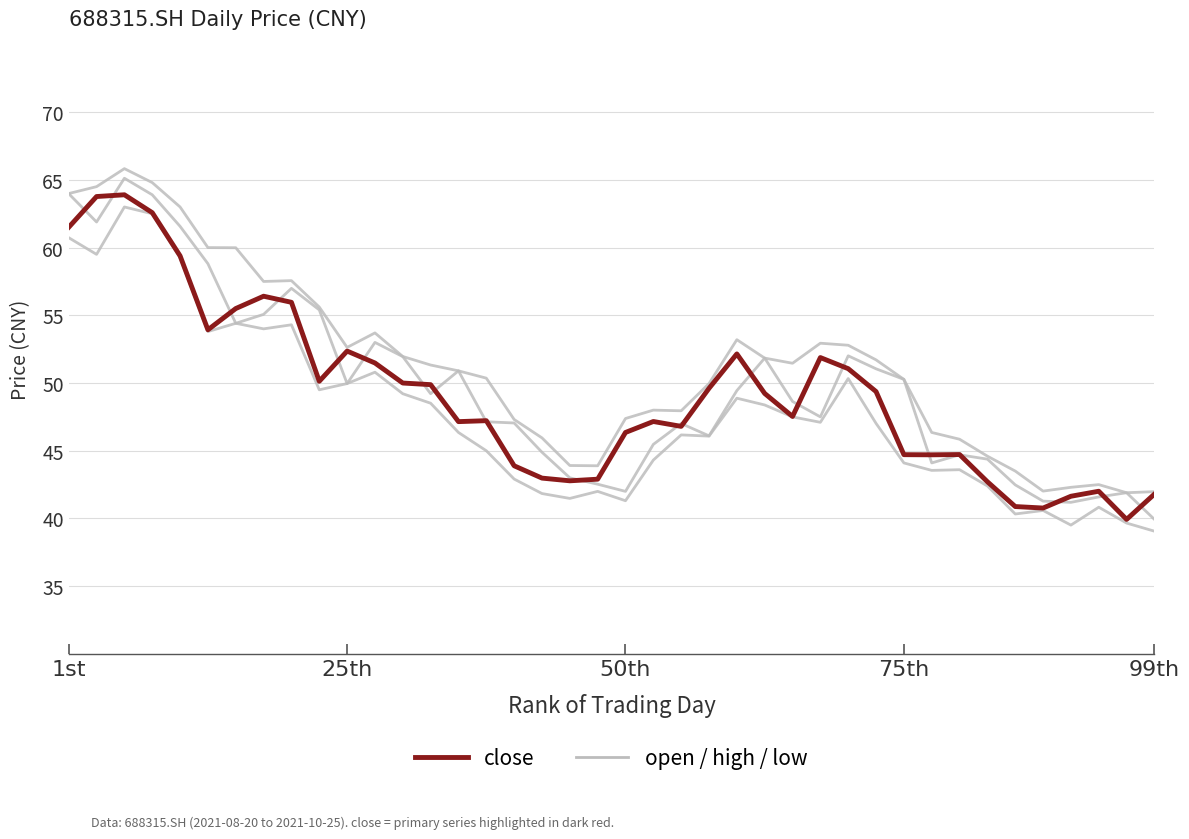

What is the sum of the close (primary) values at 17 and 9?

93.1